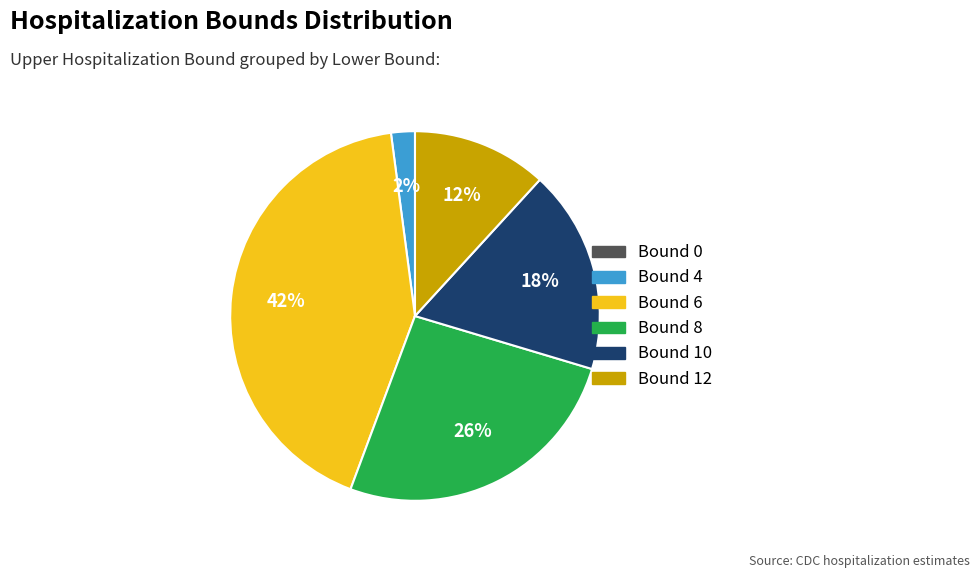

To the nearest percent, what is the average slice percentage?

17%